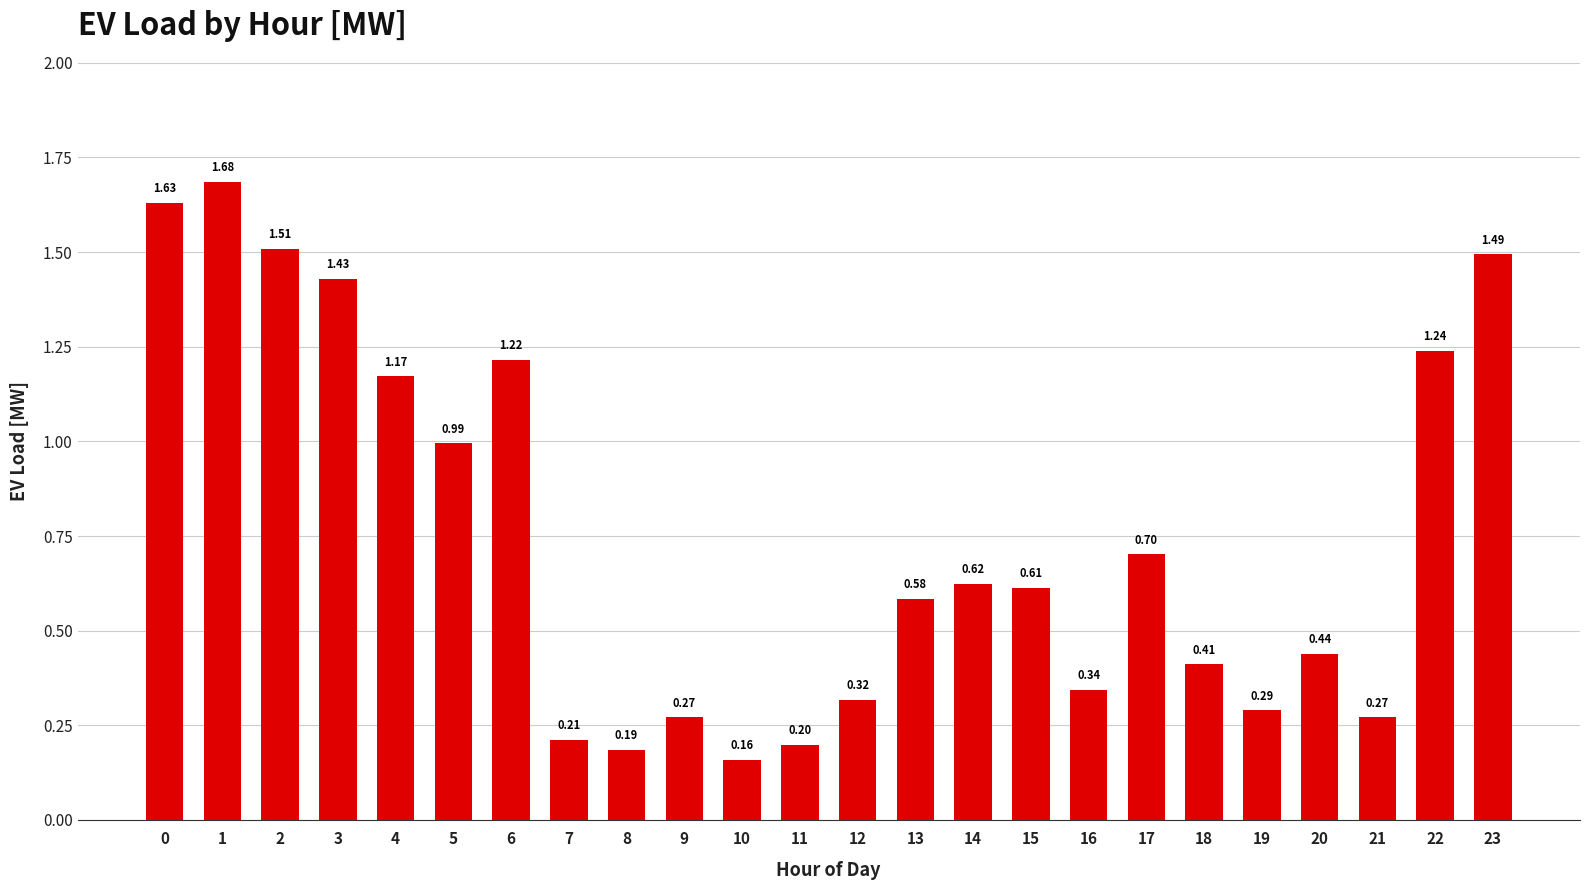

What is the change in value from 15 to 23?

+0.9